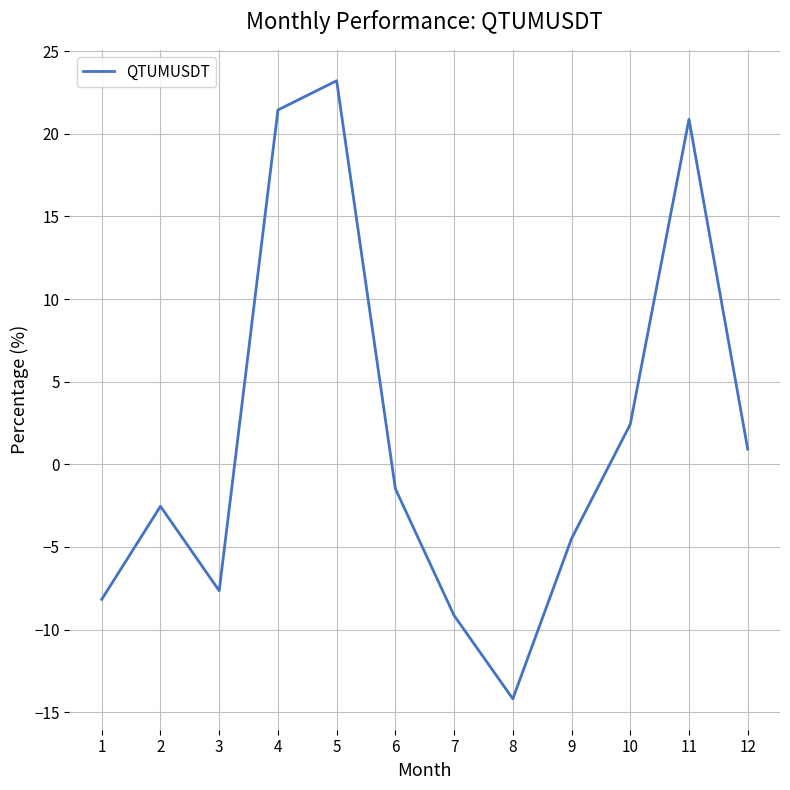

The value at 11 is 13.8. True or false?

False